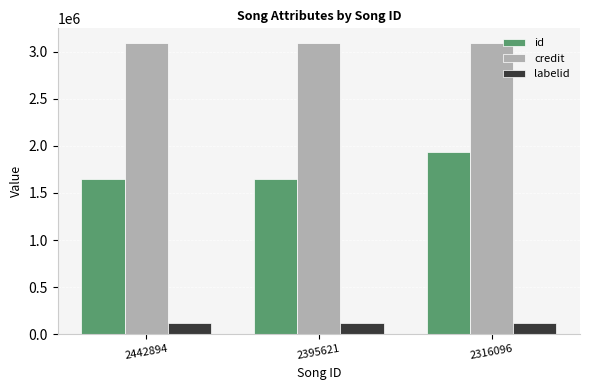

What is the lowest value of the id series?

1649399